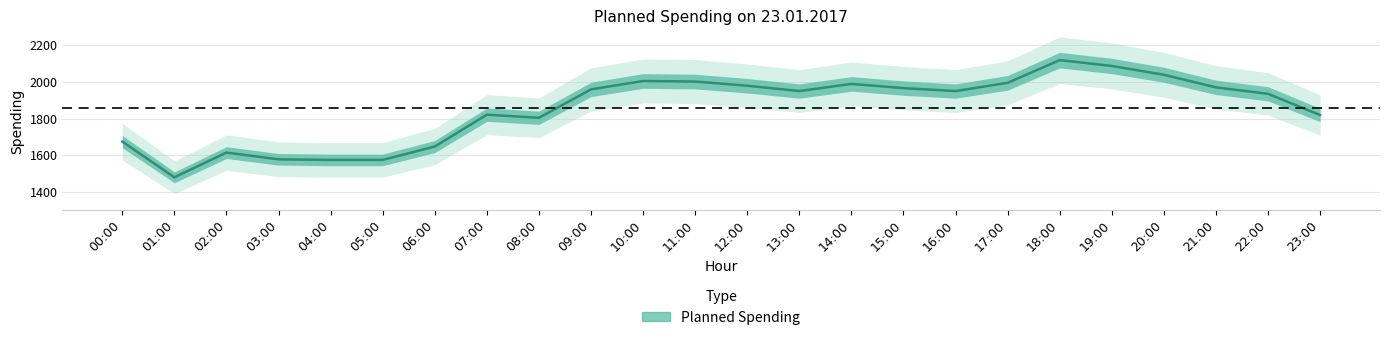

Which label corresponds to the smallest value in the chart?

01:00